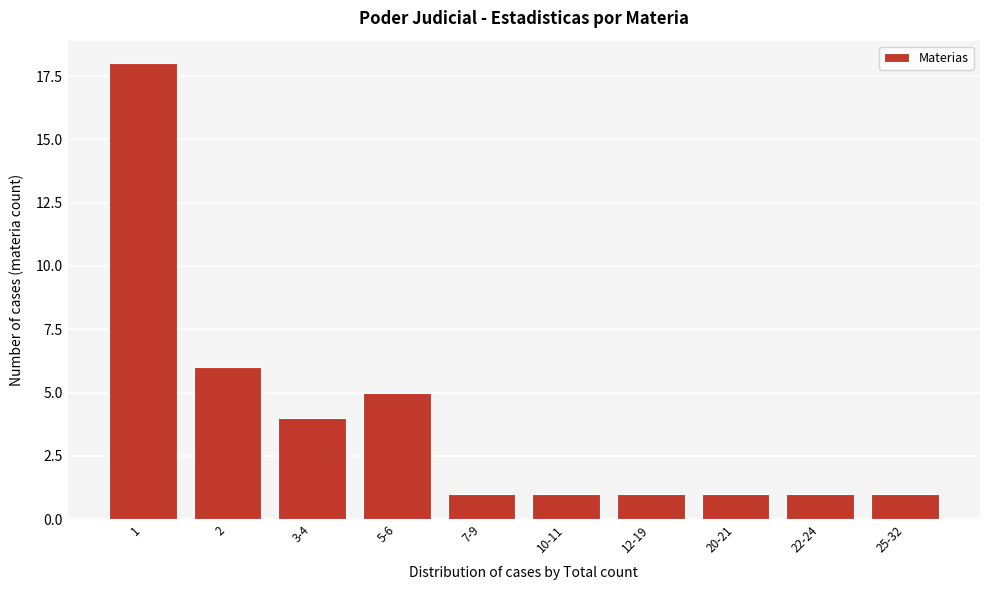

Reading left to right, extract all data points from this chart.

18	6	4	5	1	1	1	1	1	1